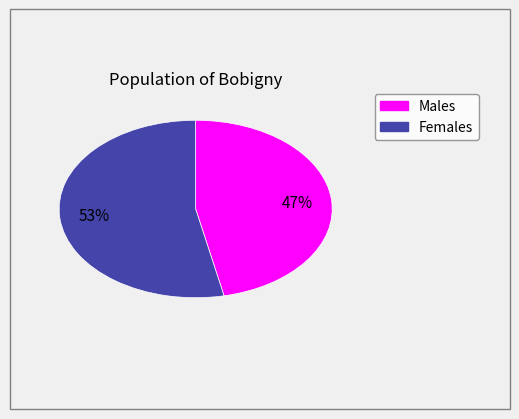

To the nearest percent, what is the average slice percentage?

50%